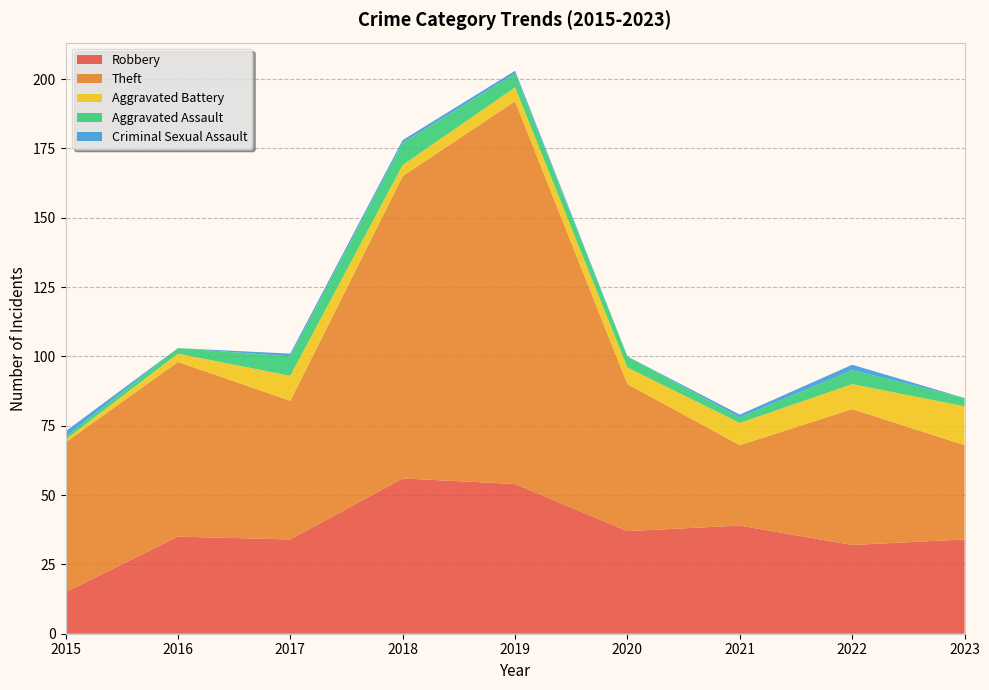

Reading left to right, what are all the values shown in this chart?

Robbery: 2015=15	2016=35	2017=34	2018=56	2019=54	2020=37	2021=39	2022=32	2023=34
Theft: 2015=54	2016=63	2017=50	2018=109	2019=138	2020=53	2021=29	2022=49	2023=34
Aggravated Battery: 2015=1	2016=3	2017=9	2018=4	2019=5	2020=6	2021=8	2022=9	2023=14
Aggravated Assault: 2015=1	2016=2	2017=7	2018=8	2019=5	2020=4	2021=2	2022=5	2023=3
Criminal Sexual Assault: 2015=2	2016=0	2017=1	2018=1	2019=1	2020=0	2021=1	2022=2	2023=0